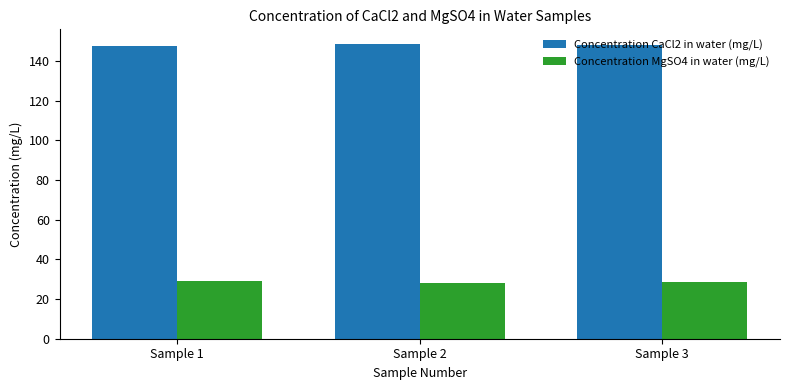

Which series has the largest total across all categories?

Concentration CaCl2 in water (mg/L)